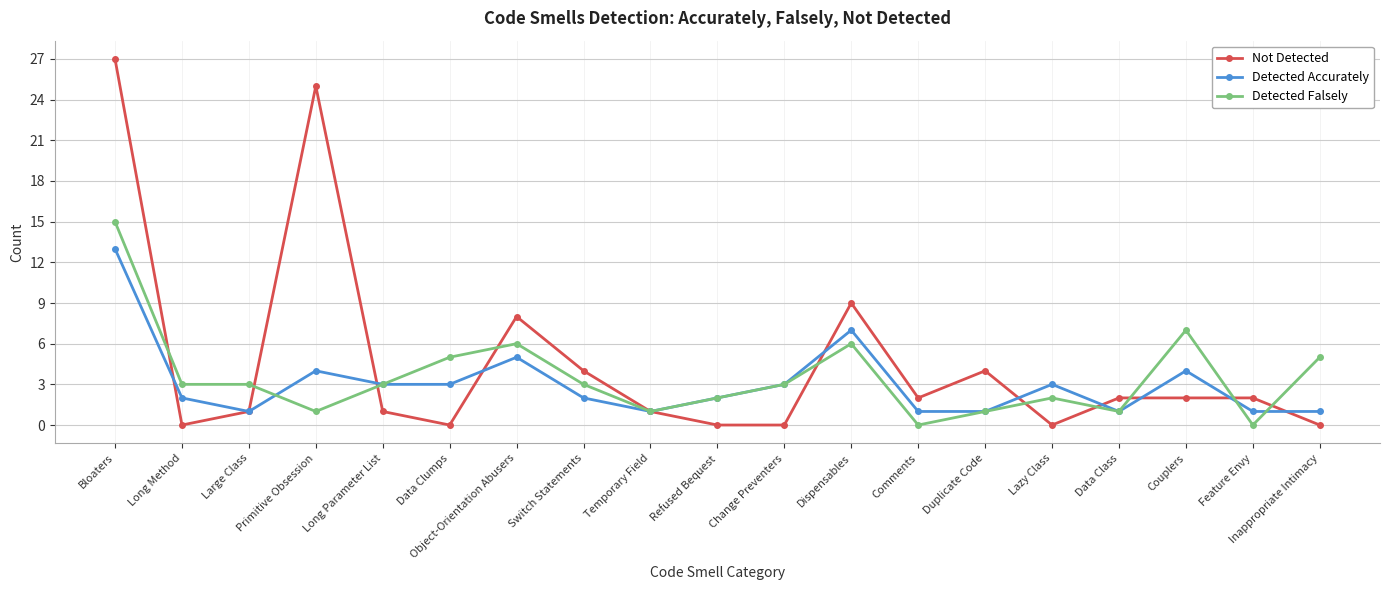

Where is the first local minimum for Detected Accurately?

Large Class